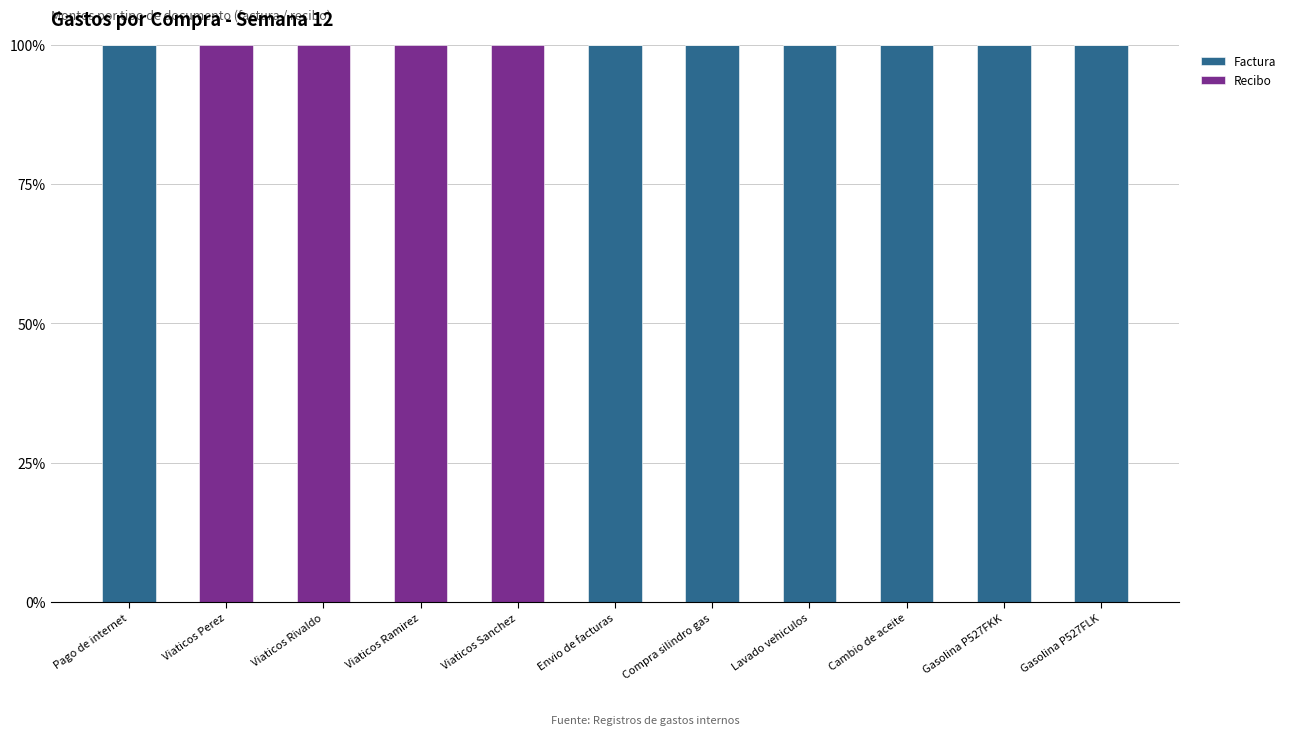

The value of Factura at Viaticos Rivaldo is 0. True or false?

True